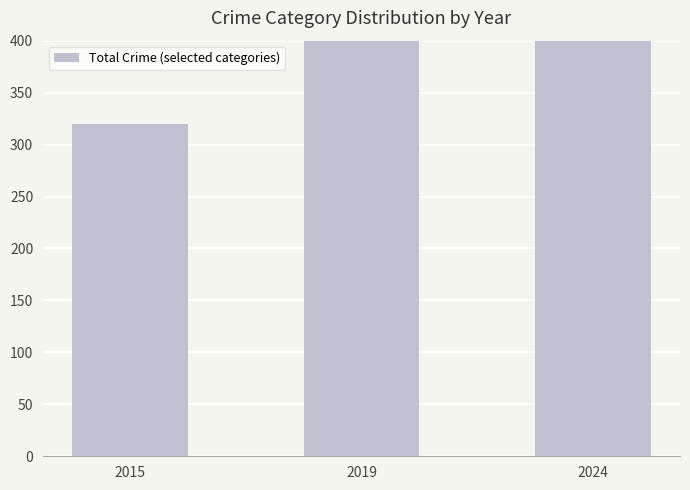

Between 2024 and 2015, which is larger?

2024